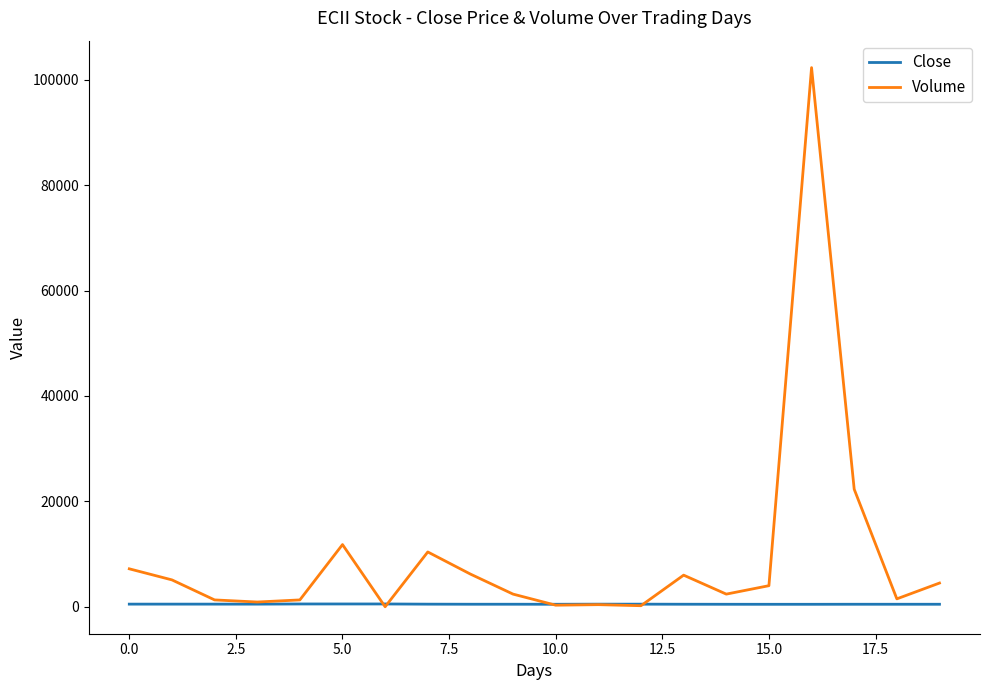

What is the maximum value for Volume?

102300